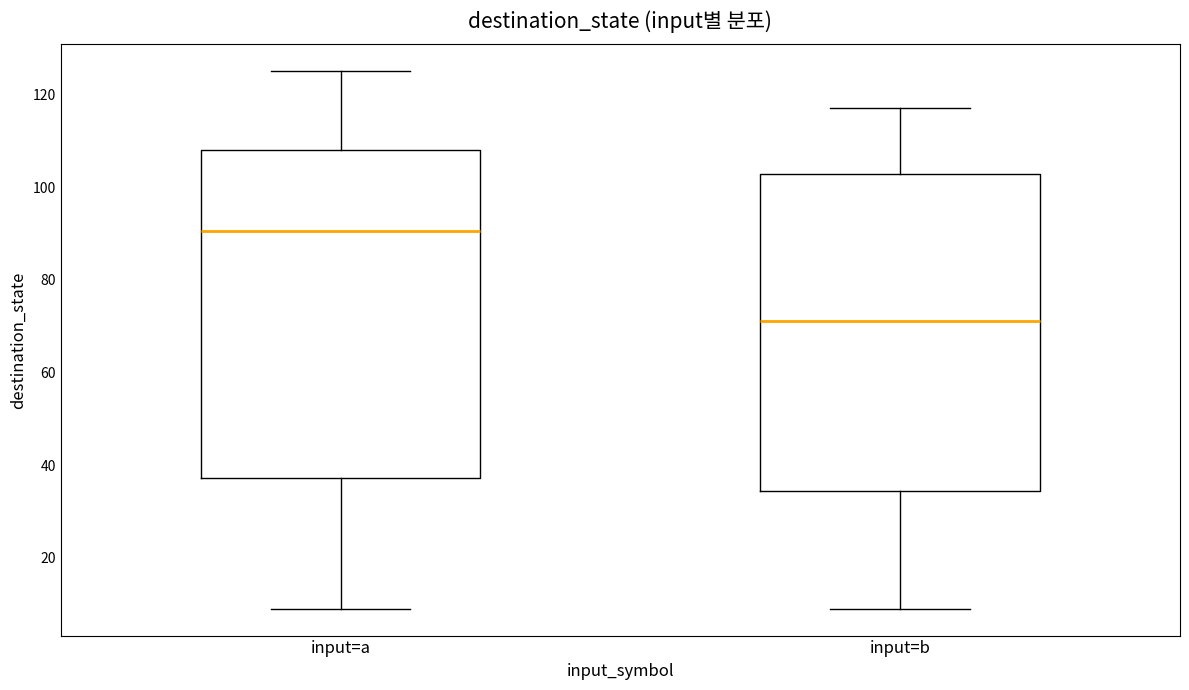

Which box's median line is the highest?

input=a